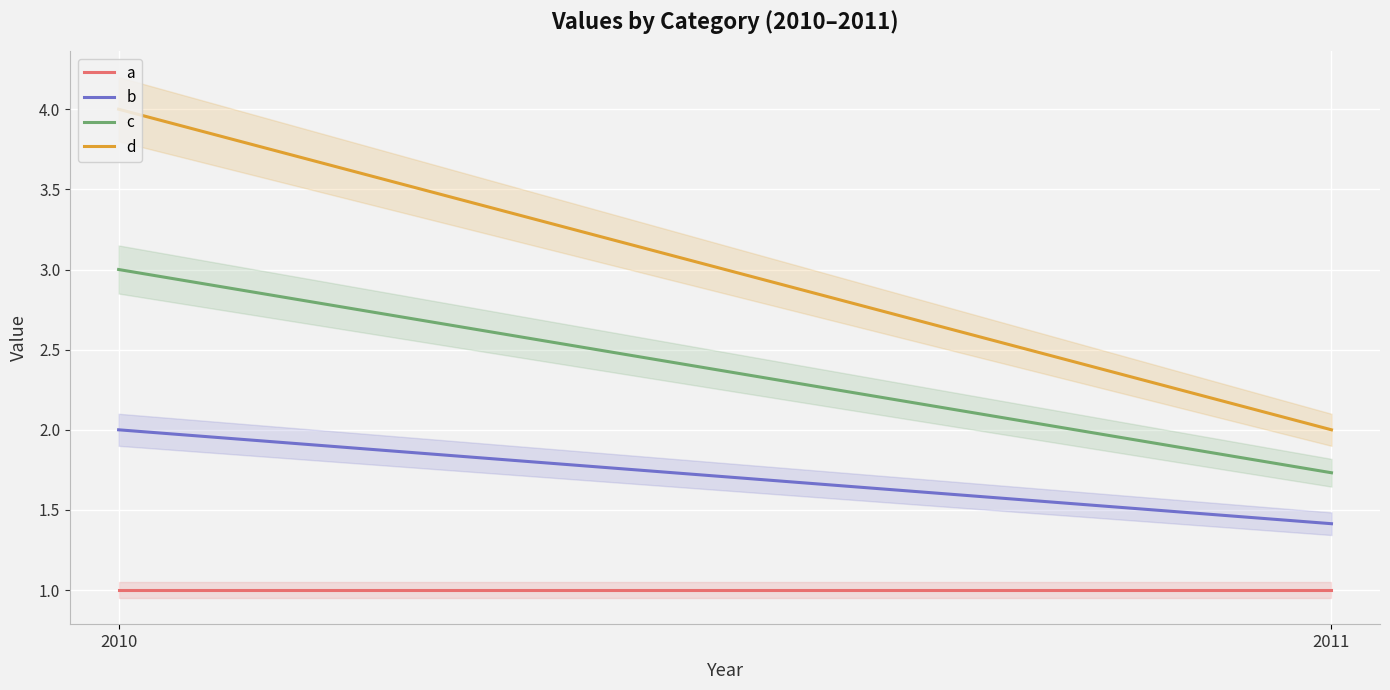

At how many categories does at least one series exceed 3?

1